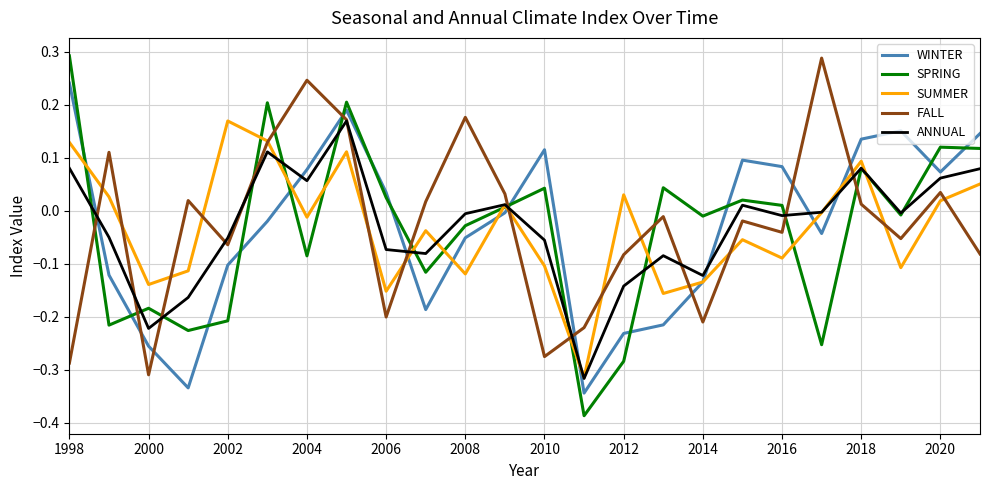

Which series ends up on top after the final intersection of WINTER and SPRING?

WINTER